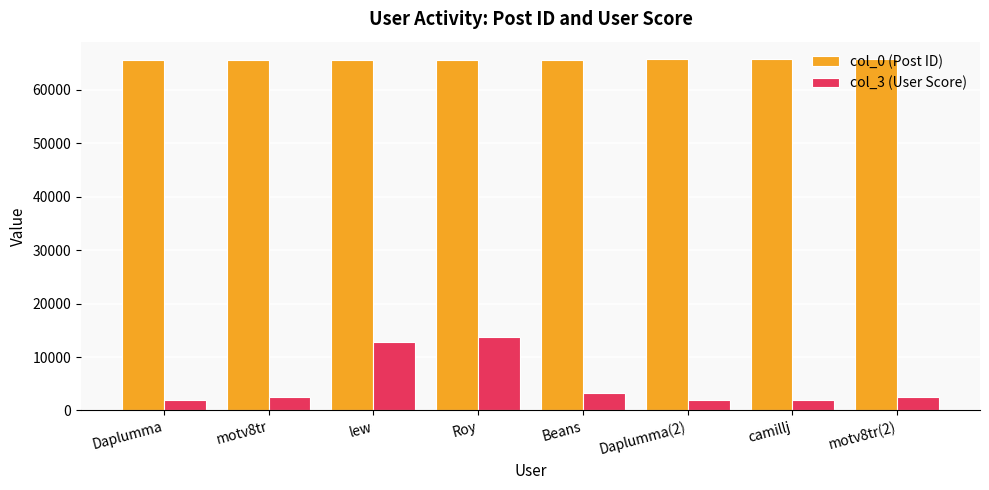

Which series changed the most between lew and camillj?

col_3 (User Score)